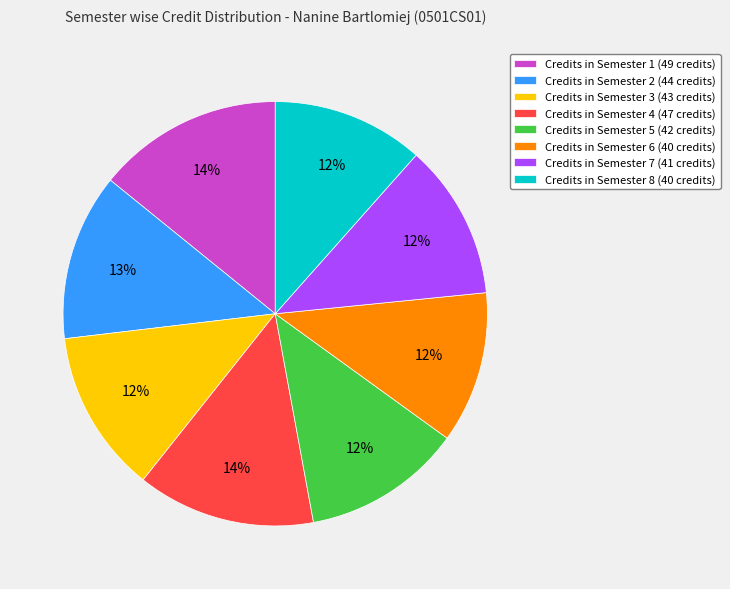

What percentage is the Credits in Semester 5 (42 credits) slice, to the nearest percent?

12%